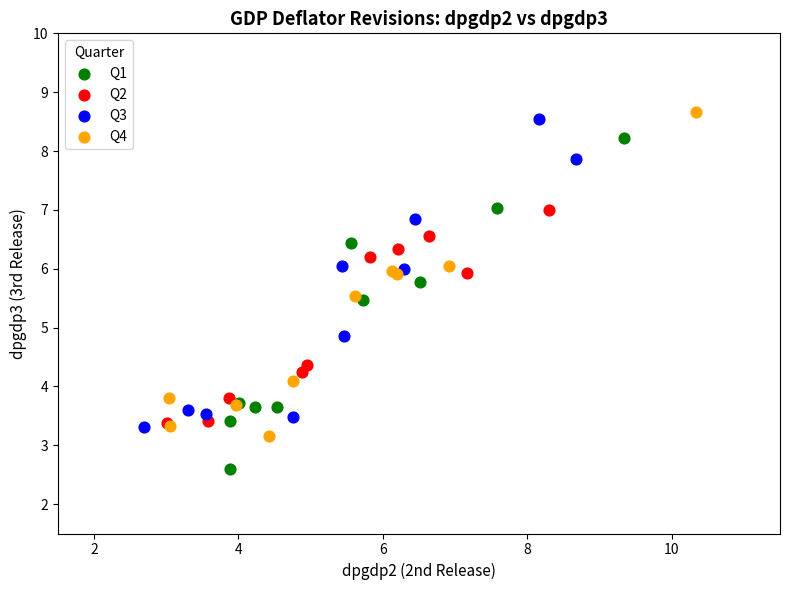

Which series has the largest Y range (max minus min)?

Q1